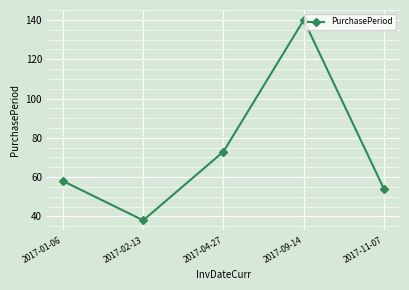

Which has a higher value, 2017-02-13 or 2017-04-27?

2017-04-27